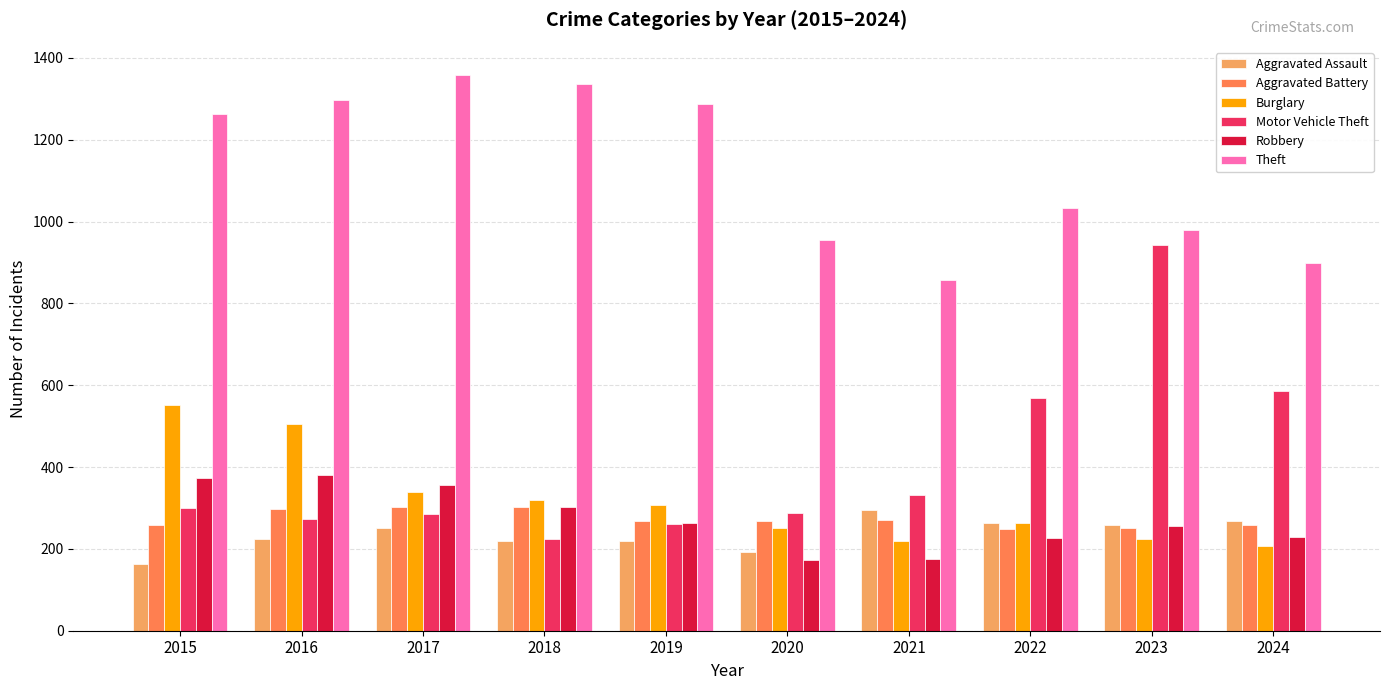

What is the average value of the Aggravated Assault series?

236